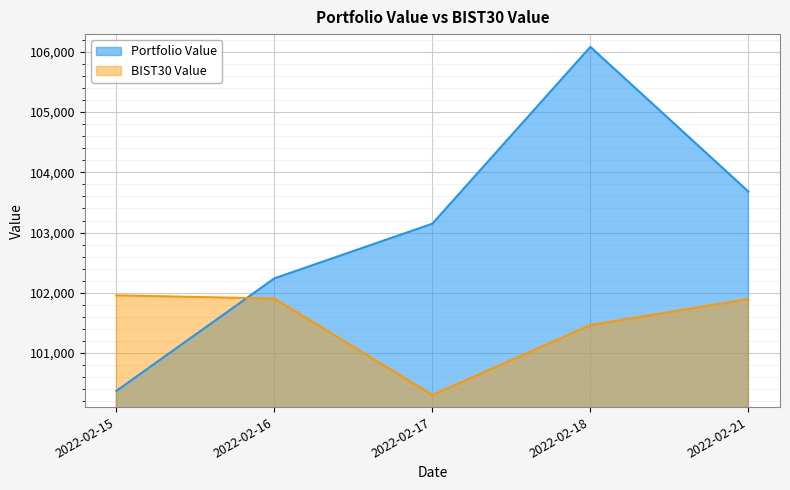

How many lines are shown in the chart?

2